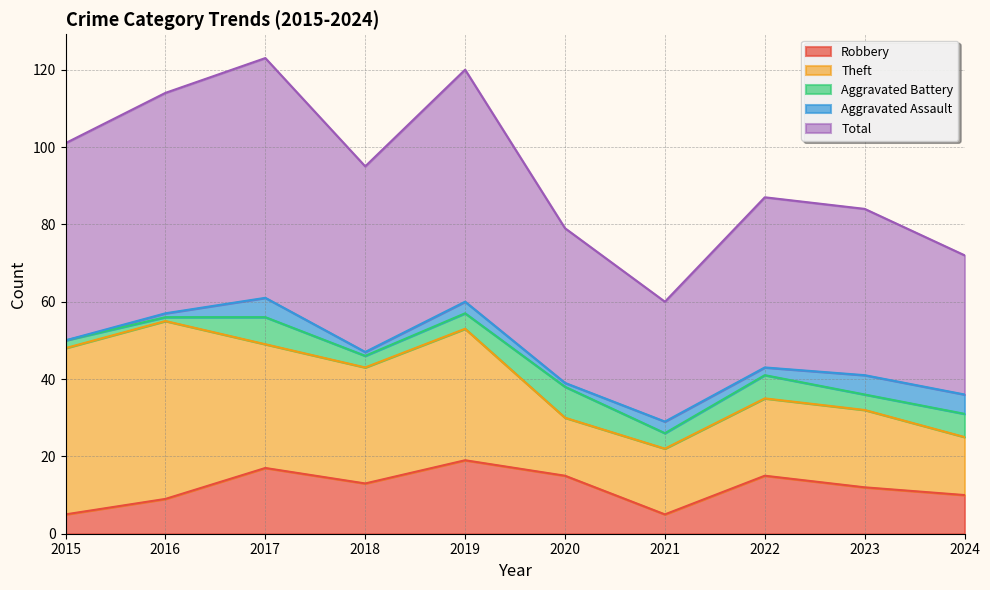

True or false: Aggravated Battery and Total cross at least once.

False